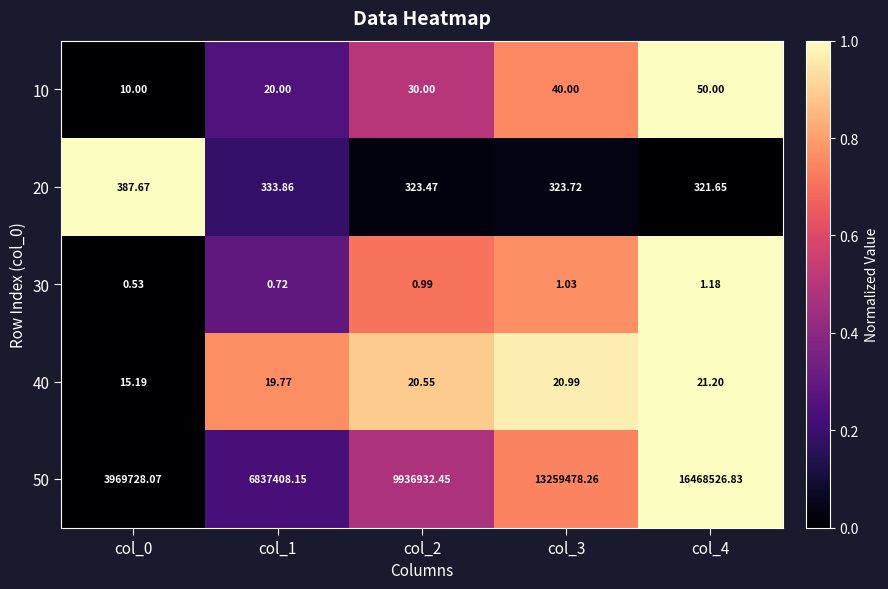

Is the value of 50 at col_2 greater than the value of 20 at col_2?

Yes